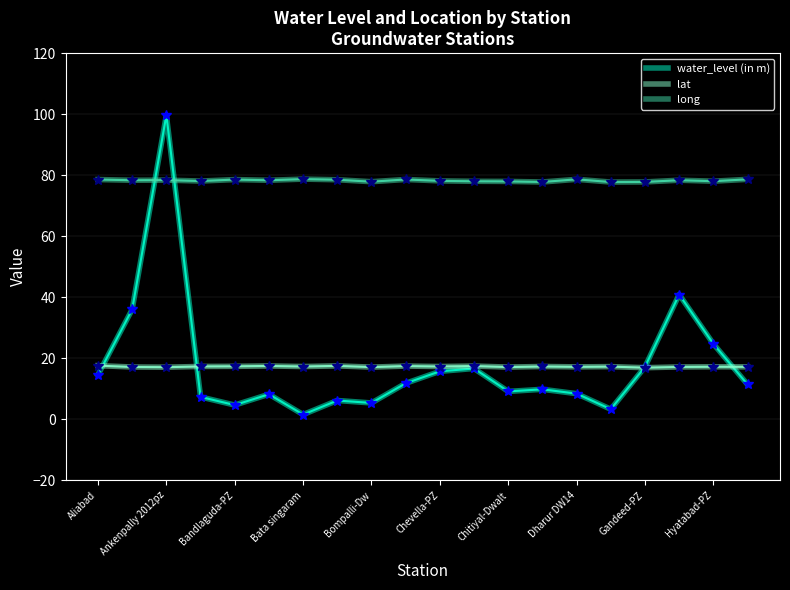

Which series has the largest total across all categories?

long